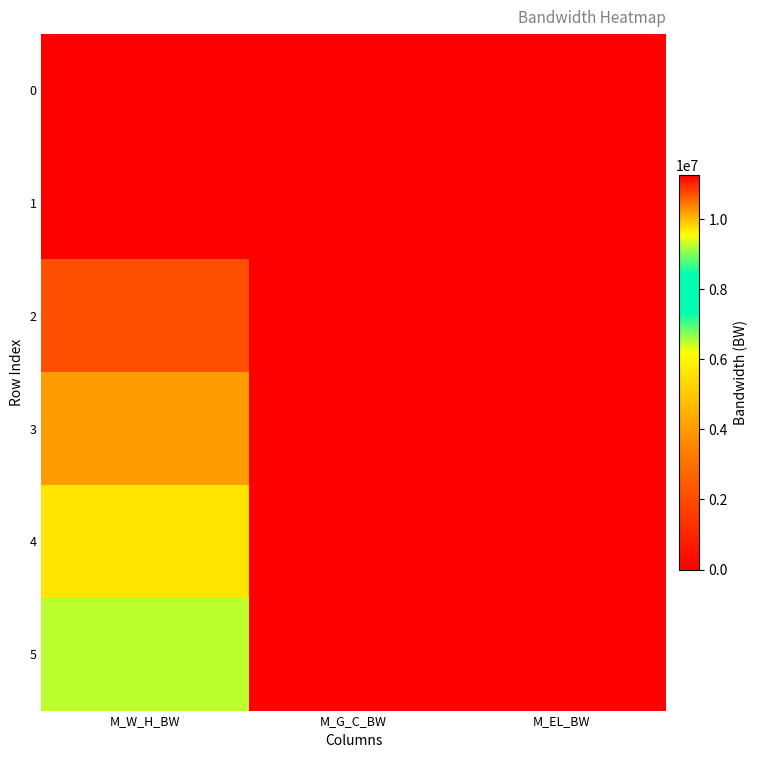

Between M_G_C_BW and M_EL_BW, which is larger?

M_G_C_BW